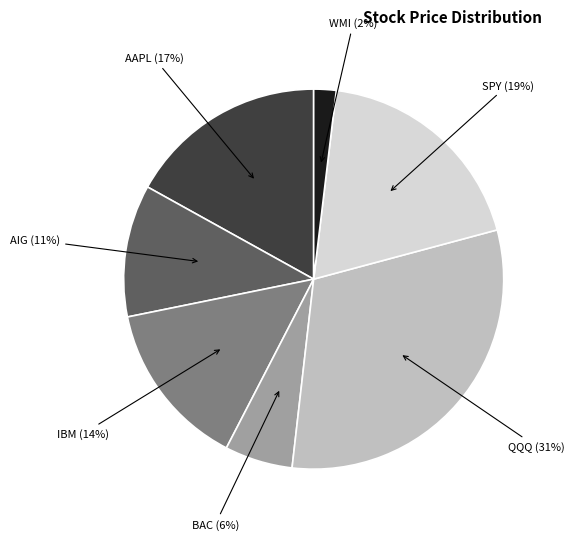

To the nearest percent, what is the average slice percentage?

14%